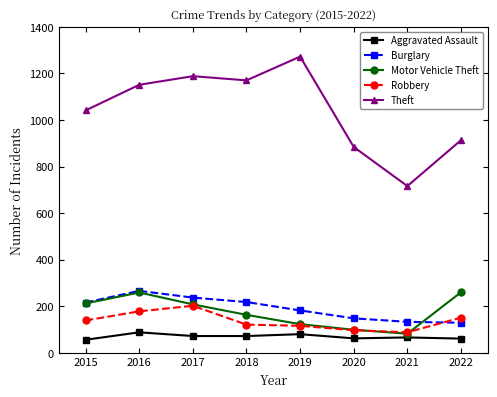

Which series changed the most between 2020 and 2021?

Theft